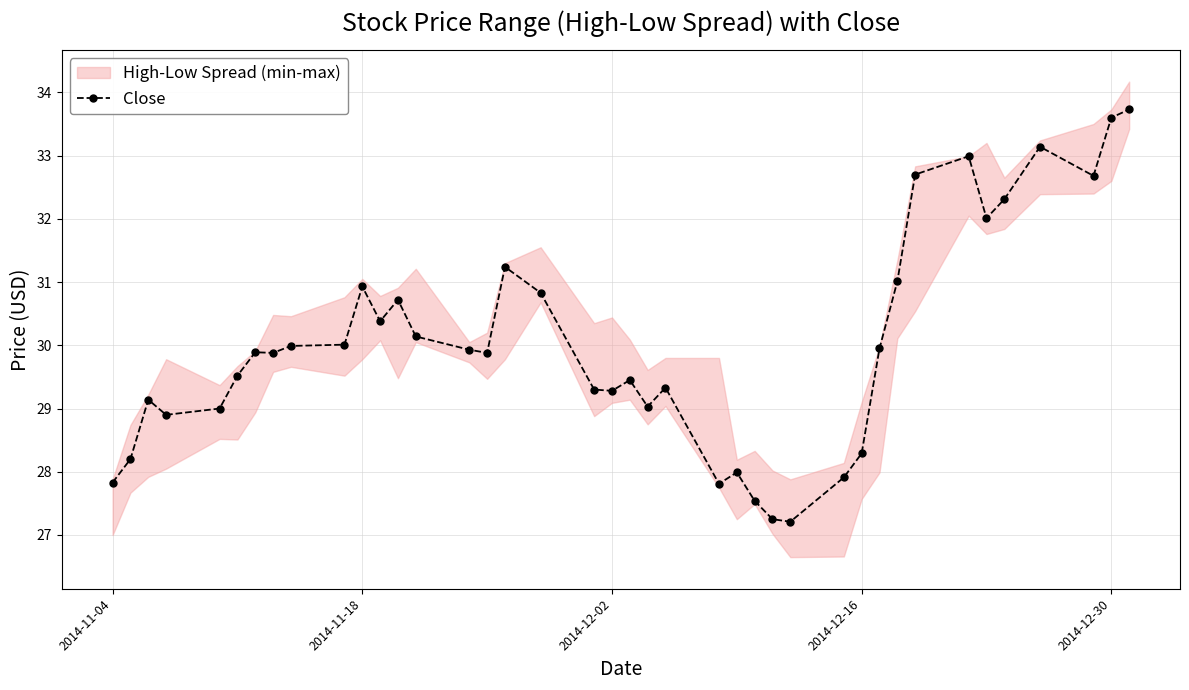

Does the chart display data point markers on the line(s)?

Yes